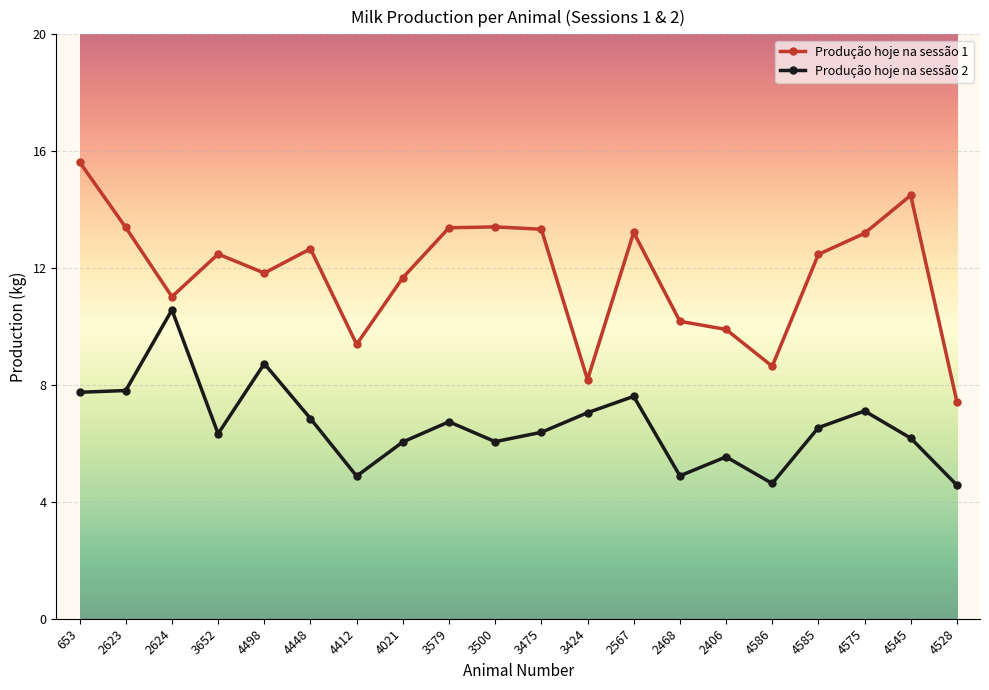

Is the value of Produção hoje na sessão 2 at 3424 greater than the value of Produção hoje na sessão 1 at 2468?

No